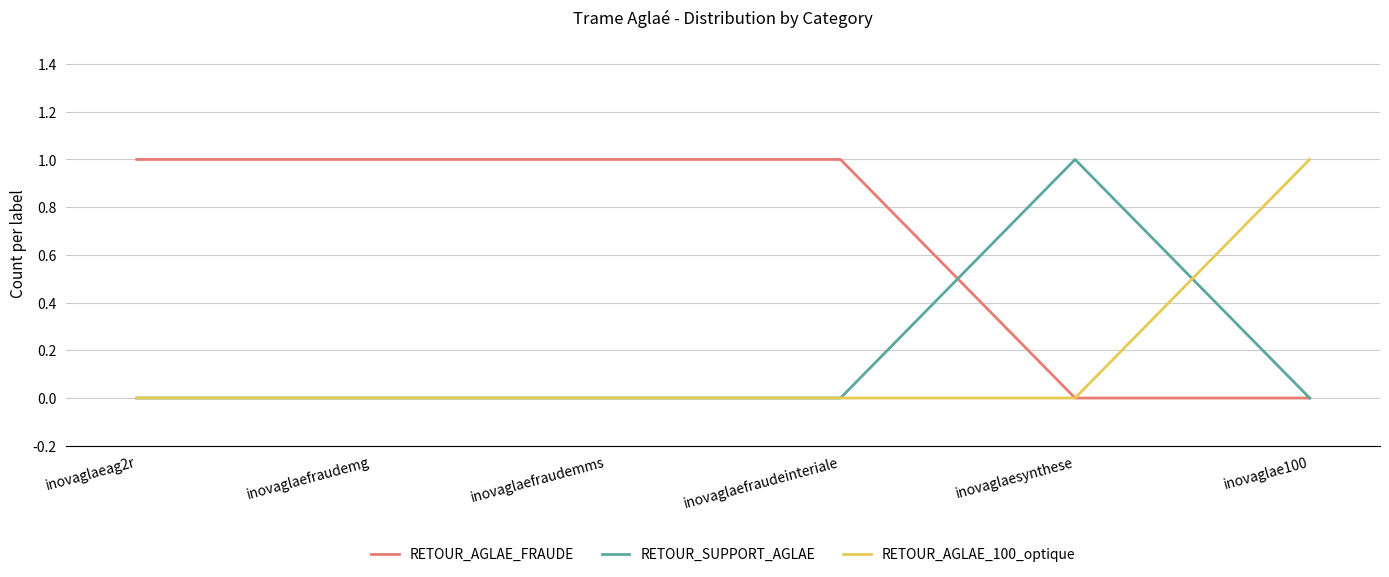

Which series has the largest total across all categories?

RETOUR_AGLAE_FRAUDE